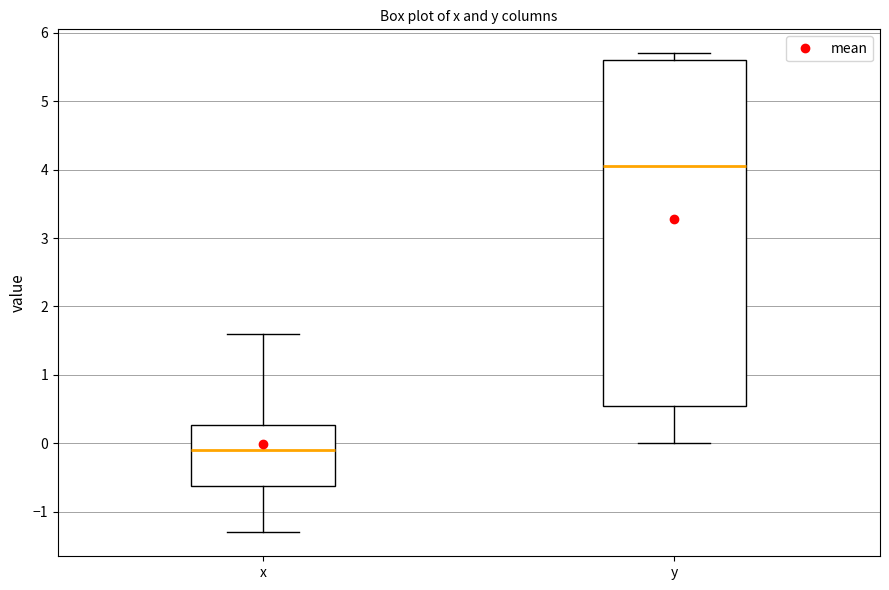

Which box's median line is the lowest?

x